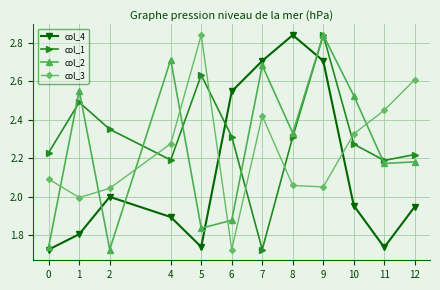

Count the number of data series in this chart.

4